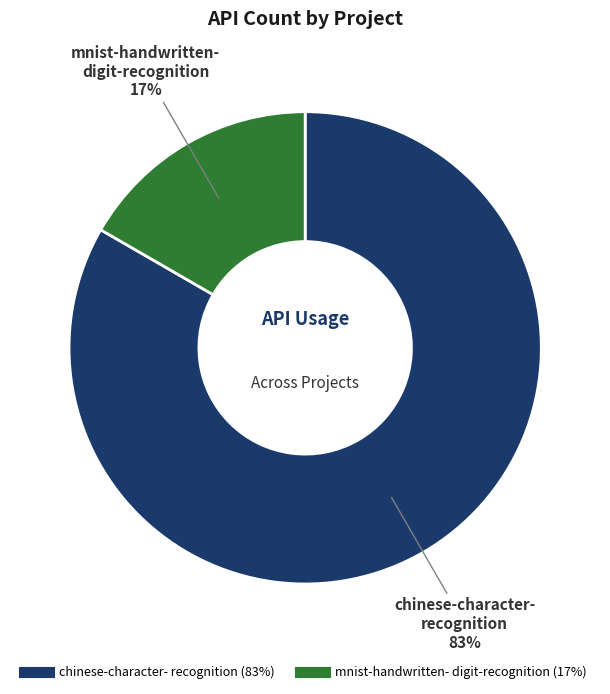

Count the number of slices in the pie.

2